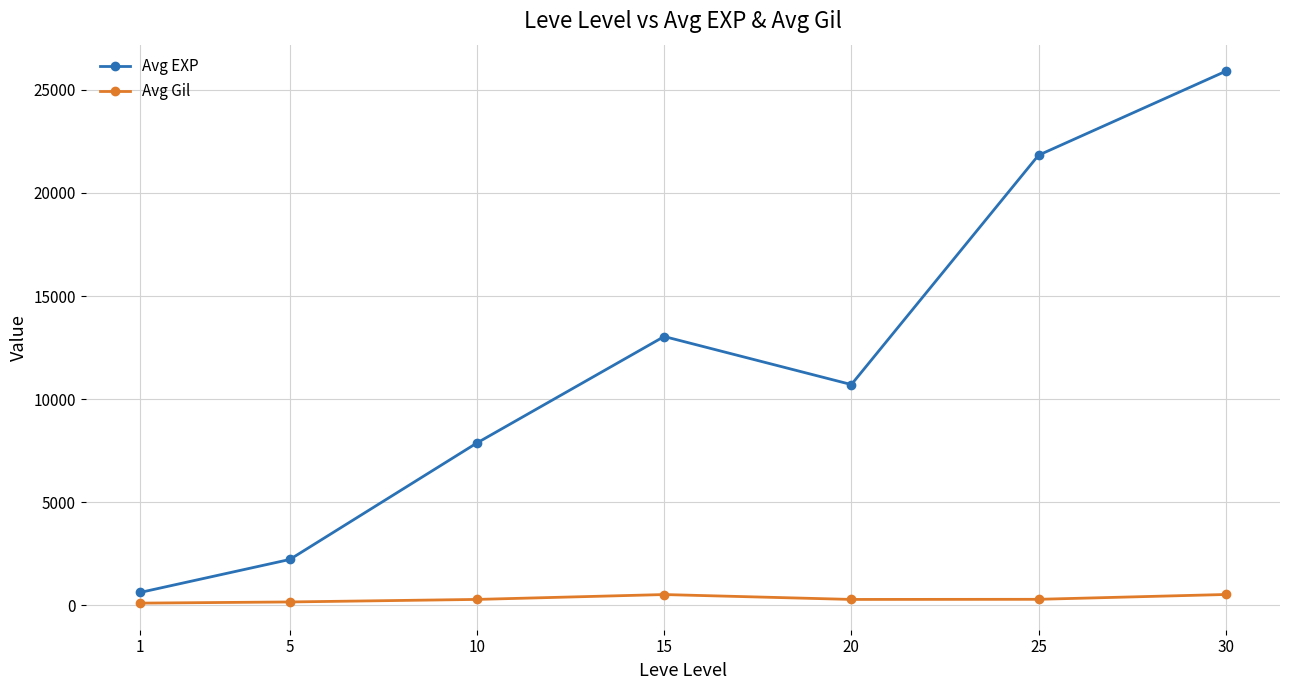

How many series are shown in this chart?

2